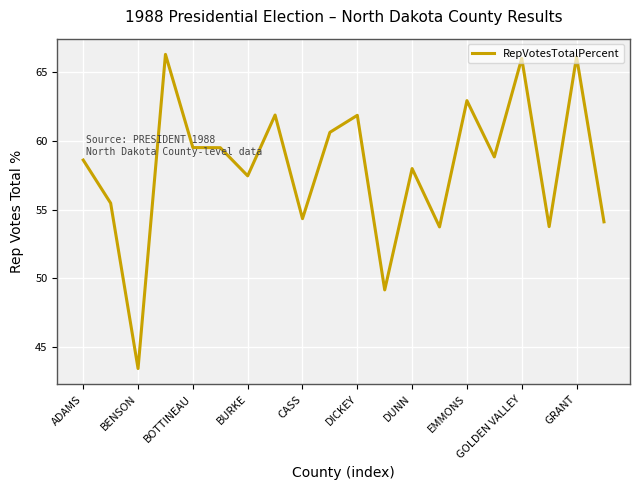

What is the greatest value displayed?

66.3